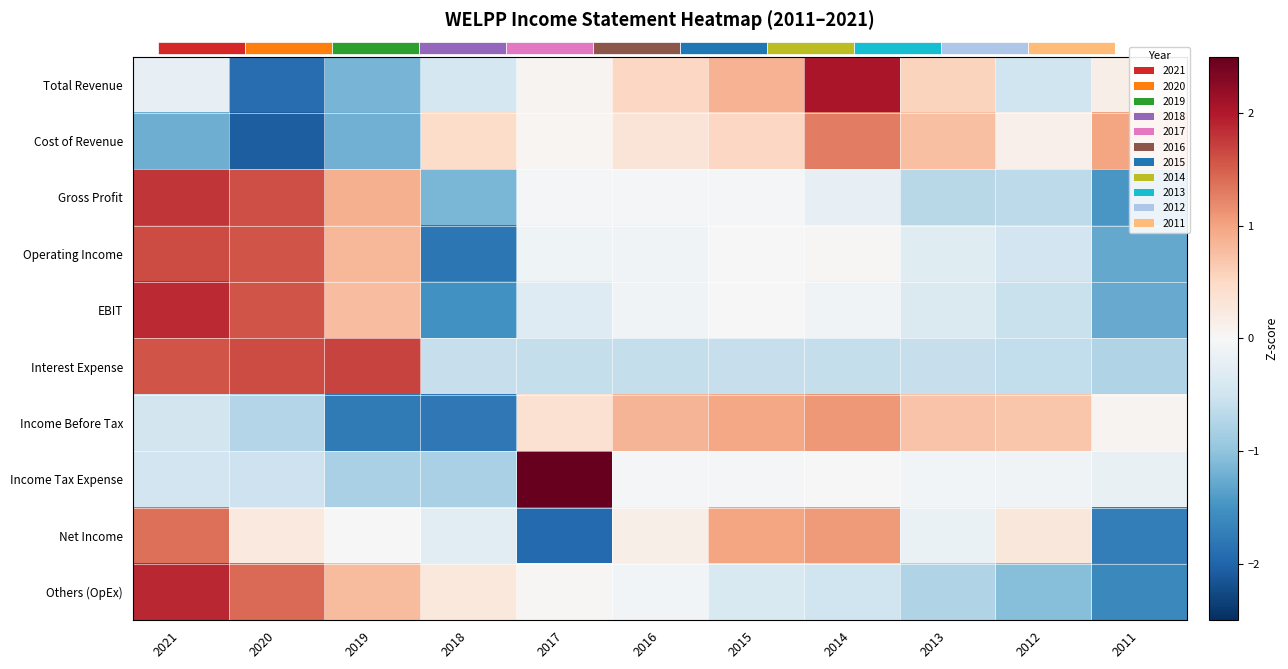

Rank the series by their maximum value, from lowest to highest.

Income Before Tax, Cost of Revenue, Net Income, Operating Income, Interest Expense, Gross Profit, EBIT, Others (OpEx), Total Revenue, Income Tax Expense